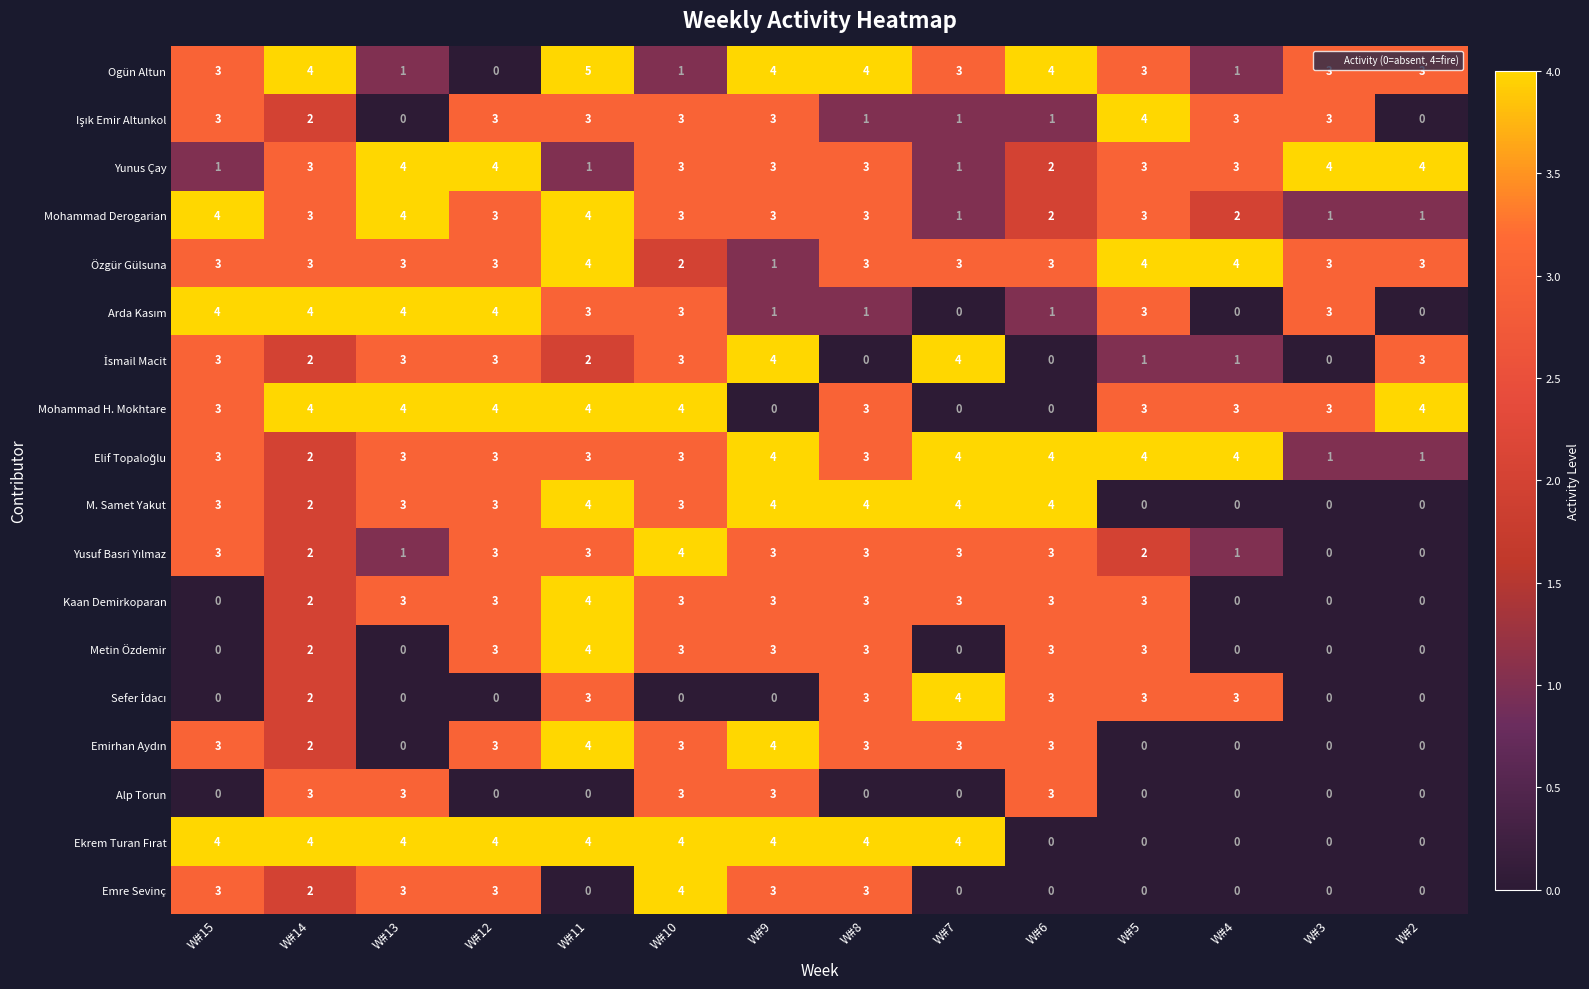

What is the maximum value for Alp Torun?

3